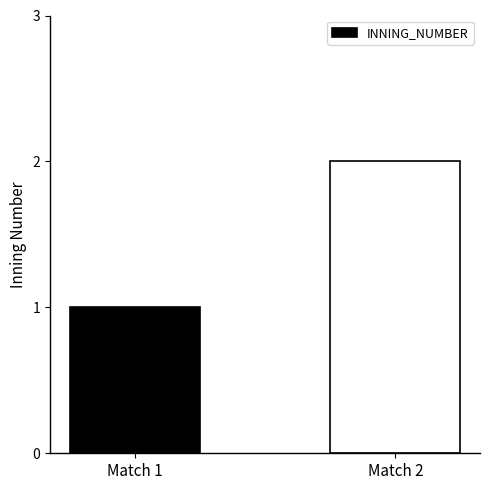

What is the average value?

2